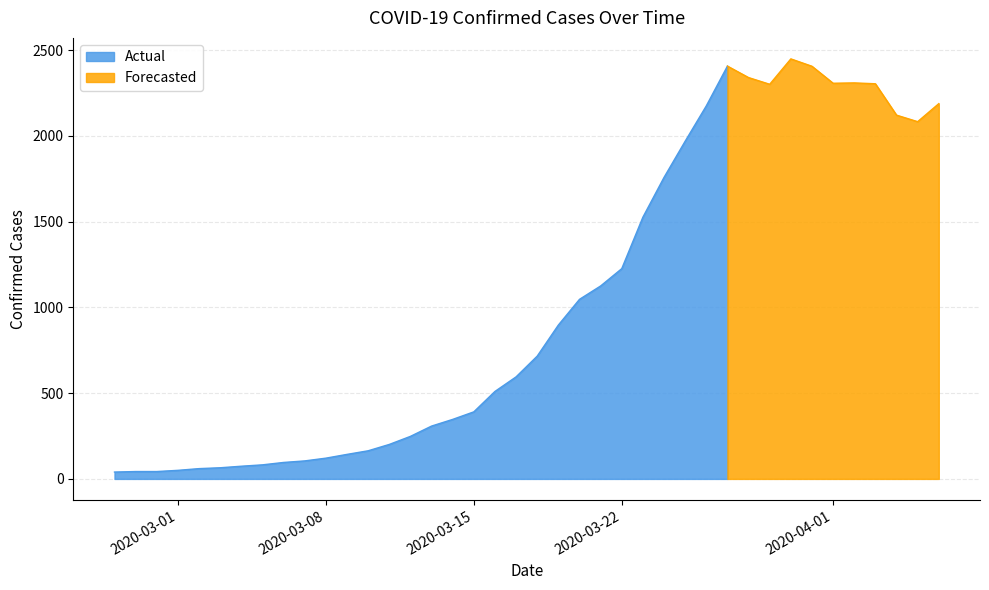

What is the difference between the maximum and second lowest values?

2406